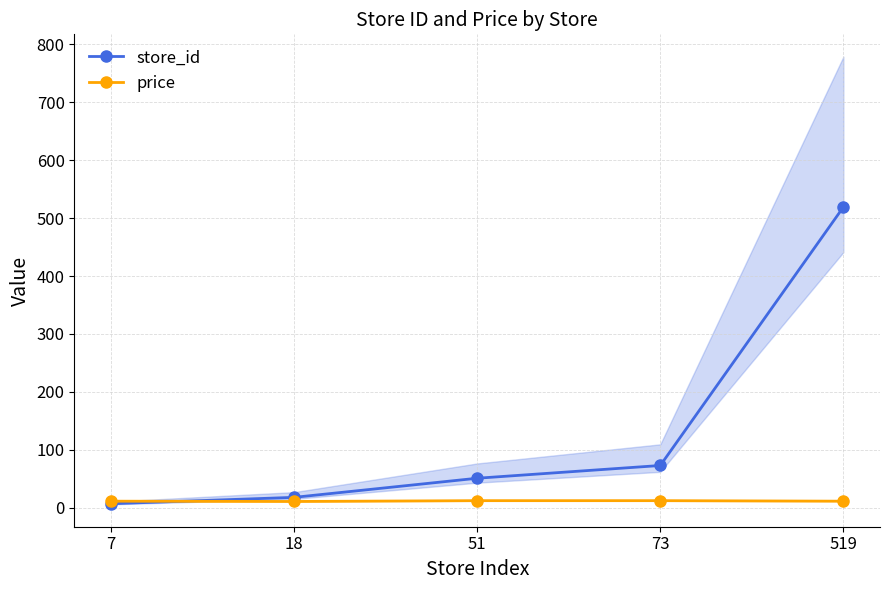

How many times do price and store_id cross each other?

1